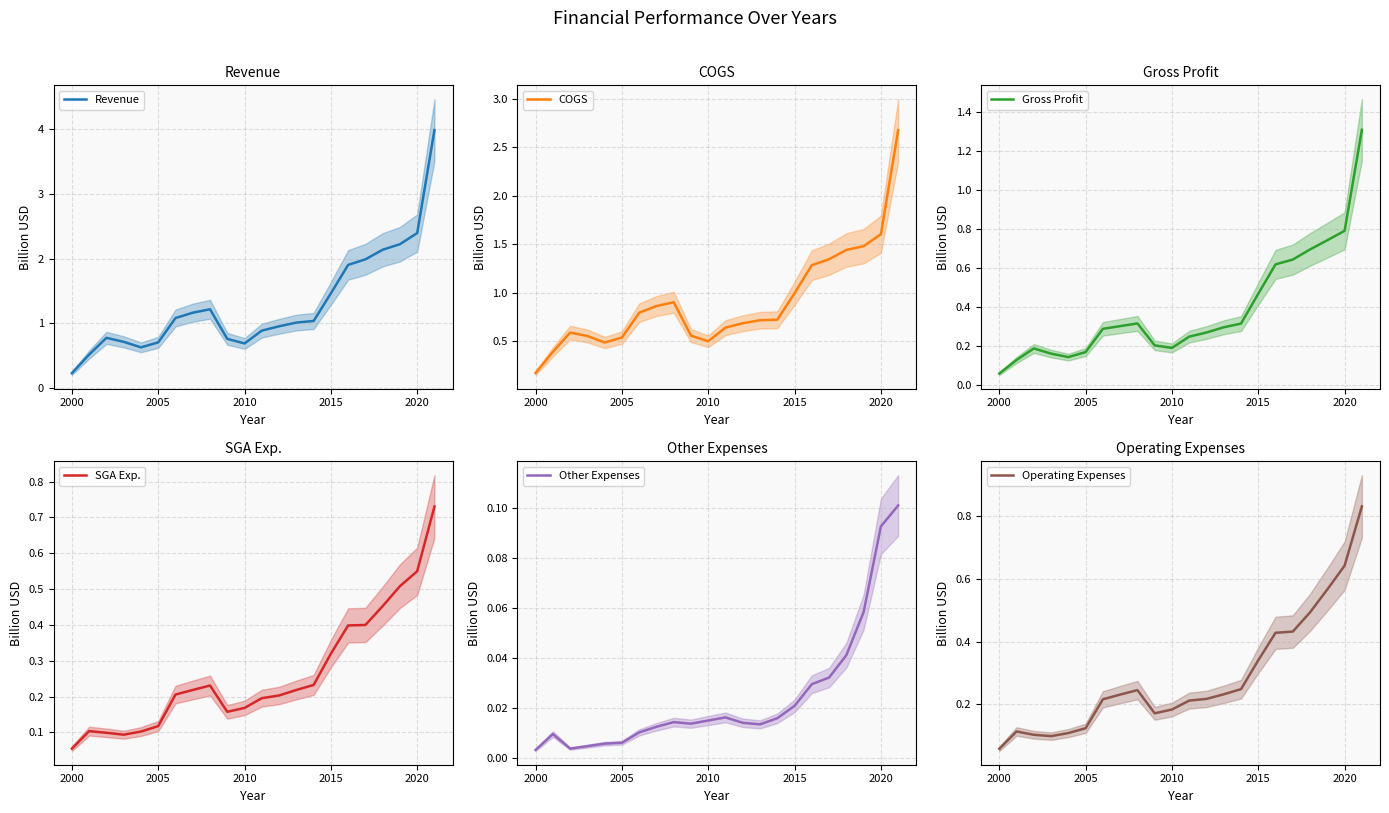

Which series has the largest total across all categories?

Revenue